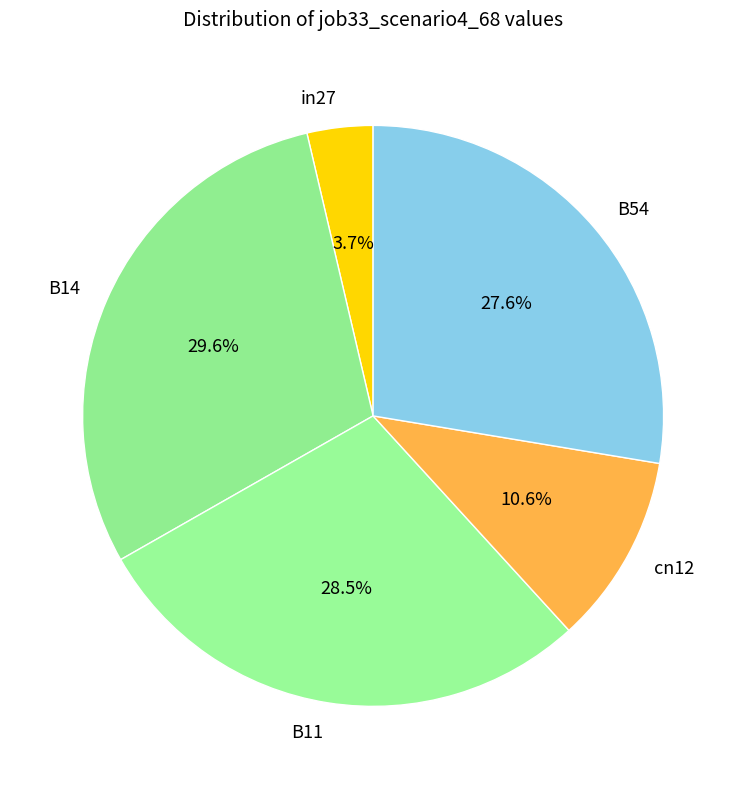

Is B11 the majority of the pie?

No